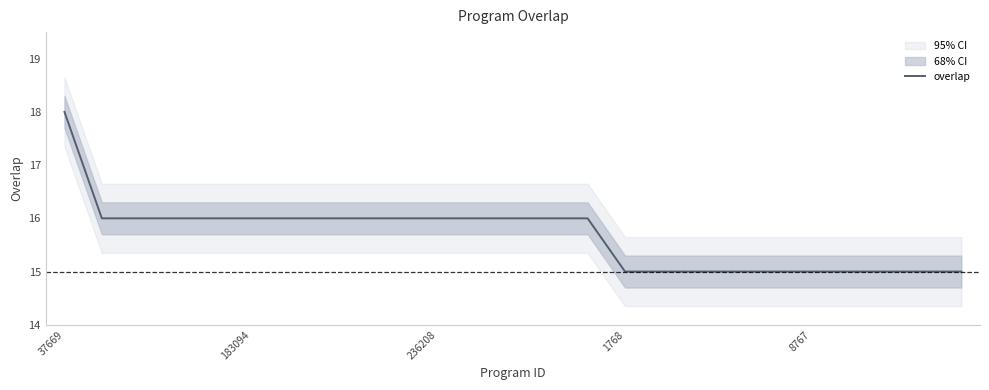

Which category has the highest value in the overlap series?

37669